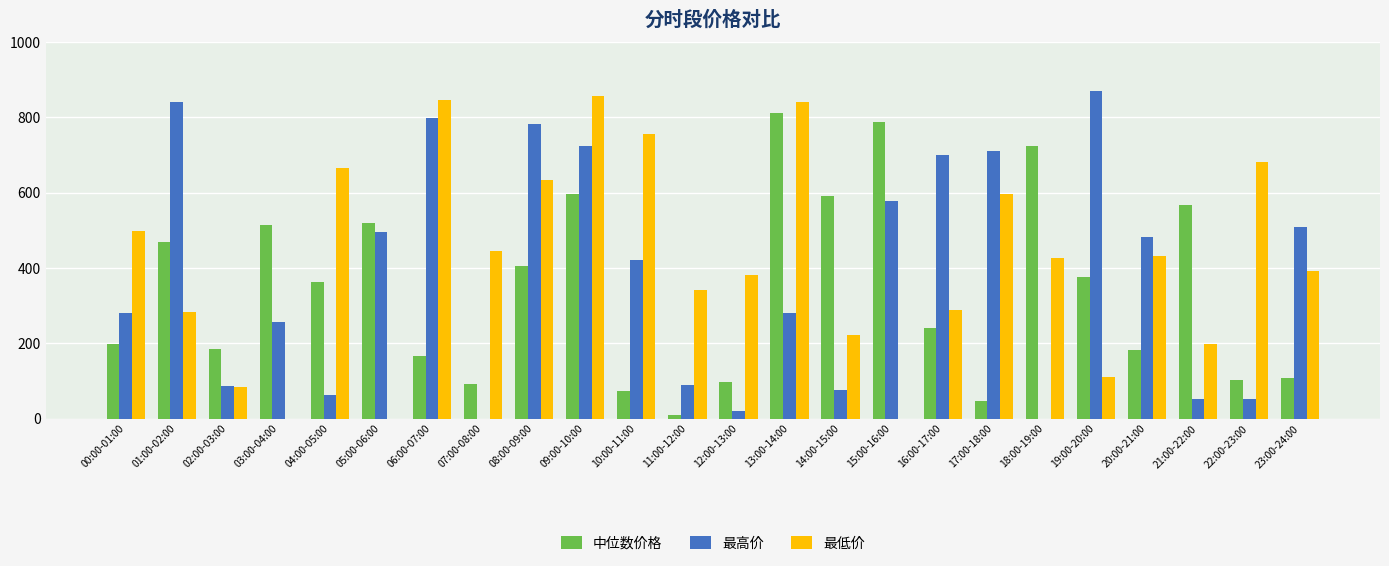

True or false: 中位数价格 has a value of 79.6 at 06:00-07:00.

False